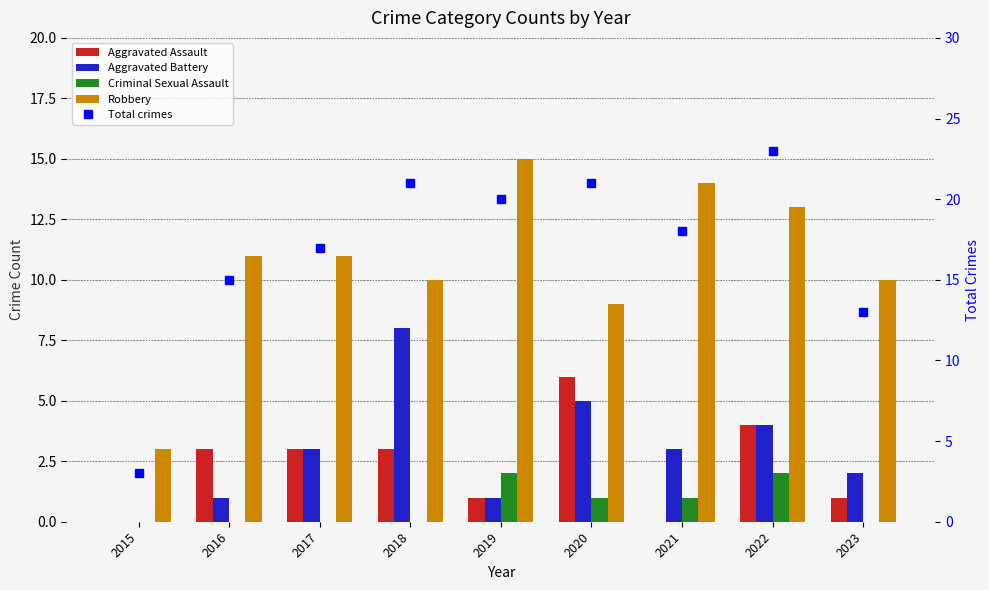

The Criminal Sexual Assault series shows -1 at 2018. True or false?

False